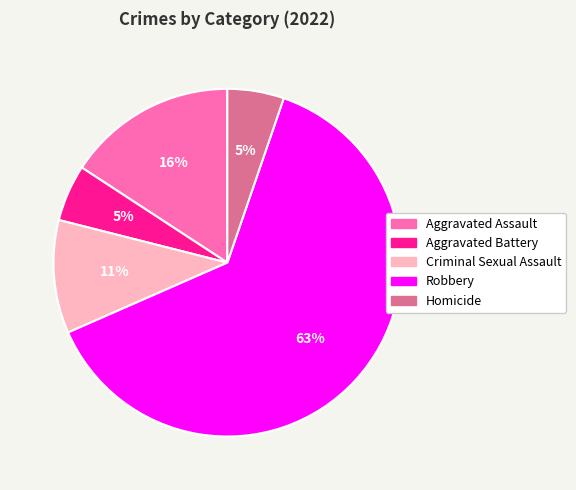

To the nearest percent, what portion does Homicide represent?

5%